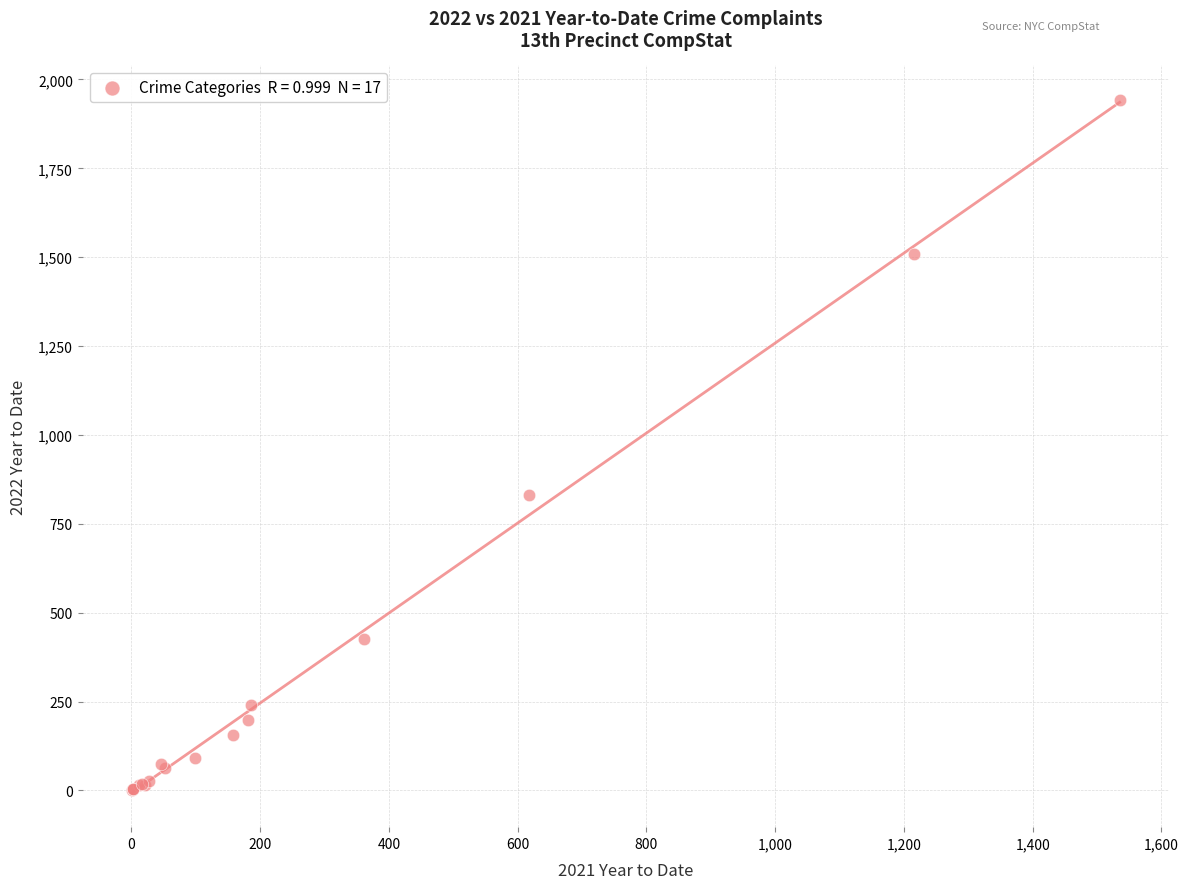

What Y value in the scatter plot is closest to 972?

832